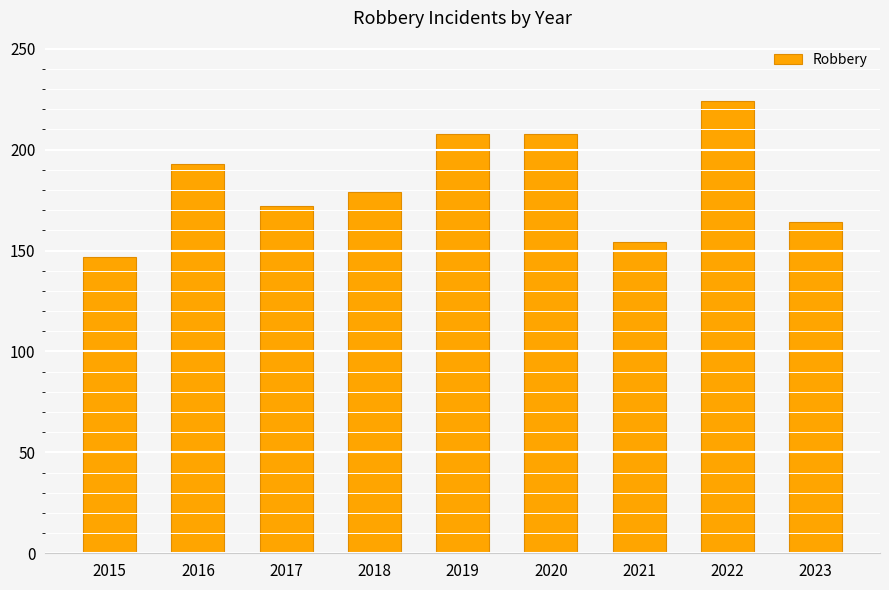

What value does the data have at 2017?

172